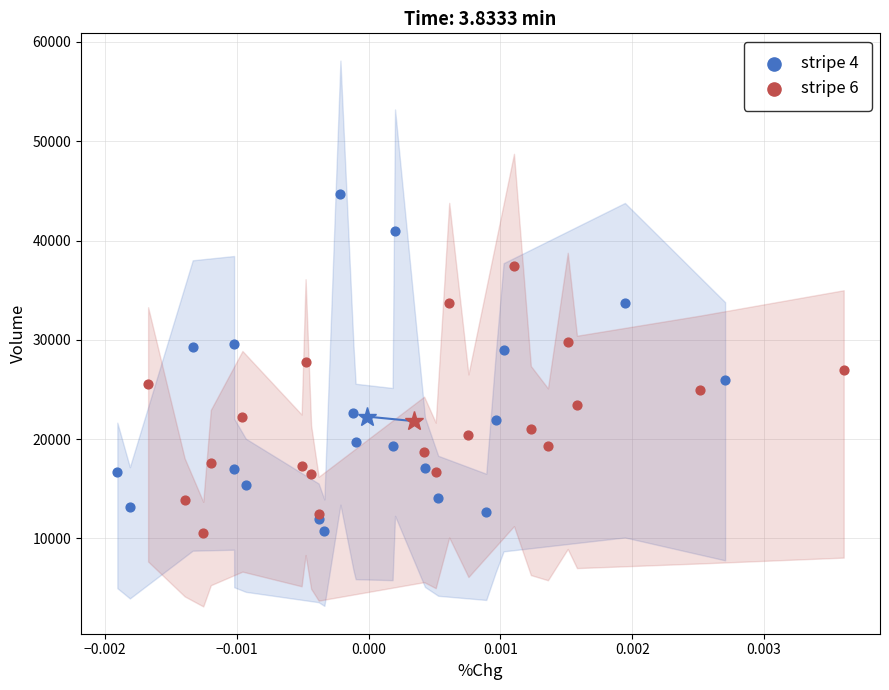

Which series has the widest spread of Y values?

stripe 4